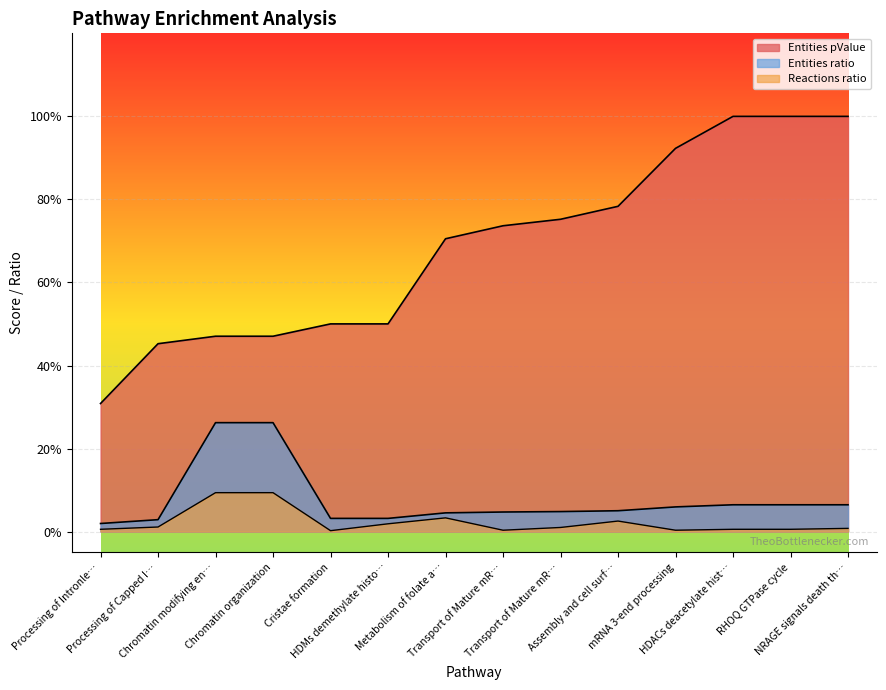

The value of Reactions ratio at NRAGE signals death th… is 0.0. True or false?

True